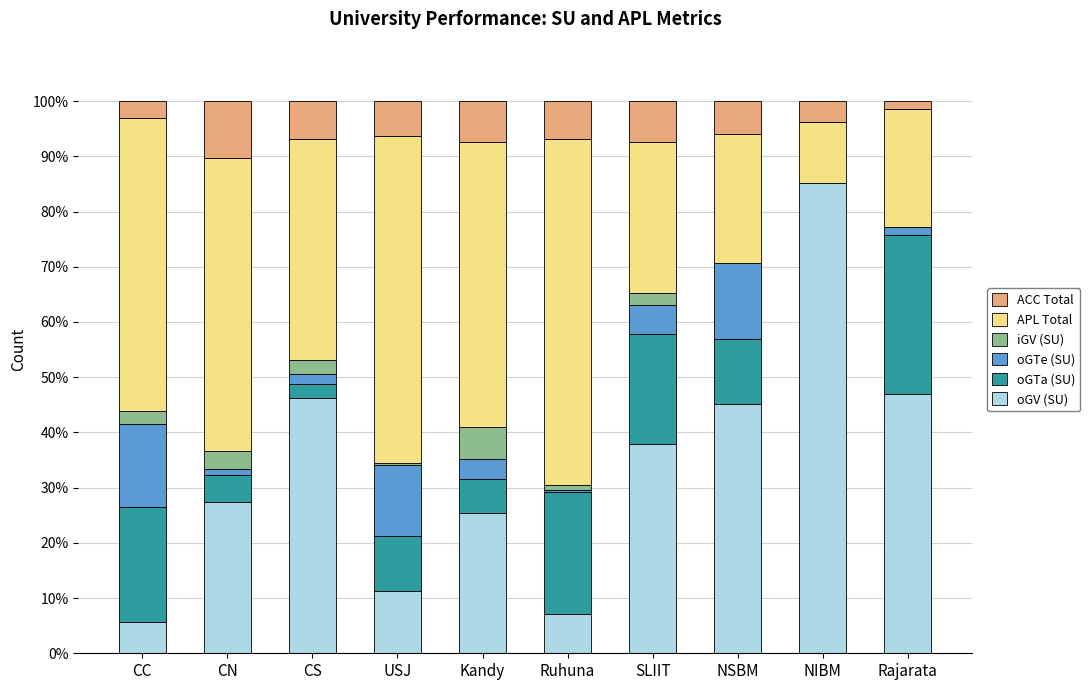

What is the maximum value for oGV (SU)?

85.2